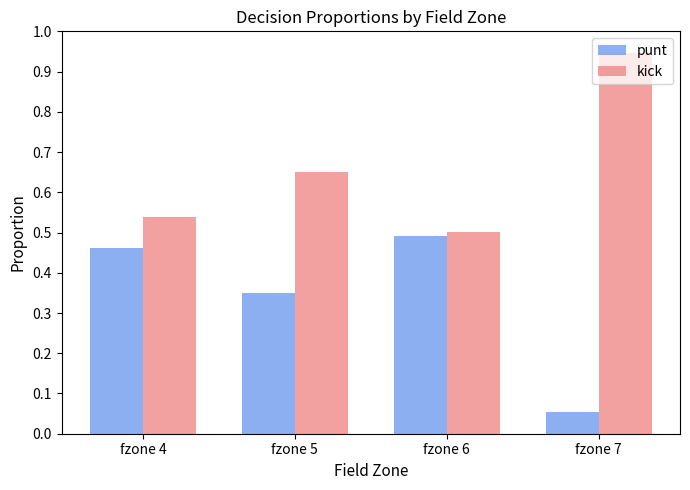

List the series in order of their peak value, lowest first.

punt, kick